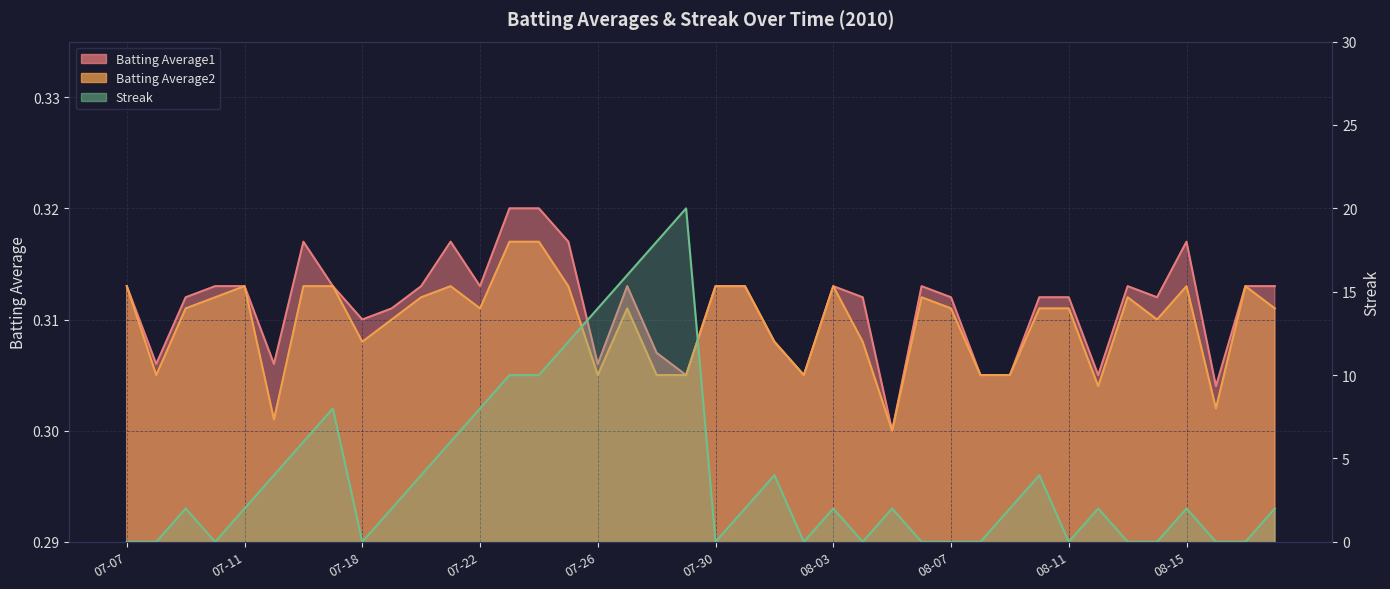

Reading left to right, extract all data points from this chart.

Batting Average1: 0.3	0.3	0.3	0.3	0.3	0.3	0.3	0.3	0.3	0.3	0.3	0.3	0.3	0.3	0.3	0.3	0.3	0.3	0.3	0.3	0.3	0.3	0.3	0.3	0.3	0.3	0.3	0.3	0.3	0.3	0.3	0.3	0.3	0.3	0.3	0.3	0.3	0.3	0.3	0.3
Batting Average2: 0.3	0.3	0.3	0.3	0.3	0.3	0.3	0.3	0.3	0.3	0.3	0.3	0.3	0.3	0.3	0.3	0.3	0.3	0.3	0.3	0.3	0.3	0.3	0.3	0.3	0.3	0.3	0.3	0.3	0.3	0.3	0.3	0.3	0.3	0.3	0.3	0.3	0.3	0.3	0.3
Streak: 0.0	0.0	2.0	0.0	2.0	4.0	6.0	8.0	0.0	2.0	4.0	6.0	8.0	10.0	10.0	12.0	14.0	16.0	18.0	20.0	0.0	2.0	4.0	0.0	2.0	0.0	2.0	0.0	0.0	0.0	2.0	4.0	0.0	2.0	0.0	0.0	2.0	0.0	0.0	2.0